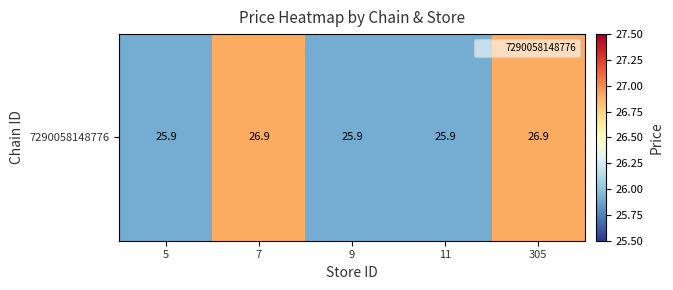

How many series are shown in this chart?

1